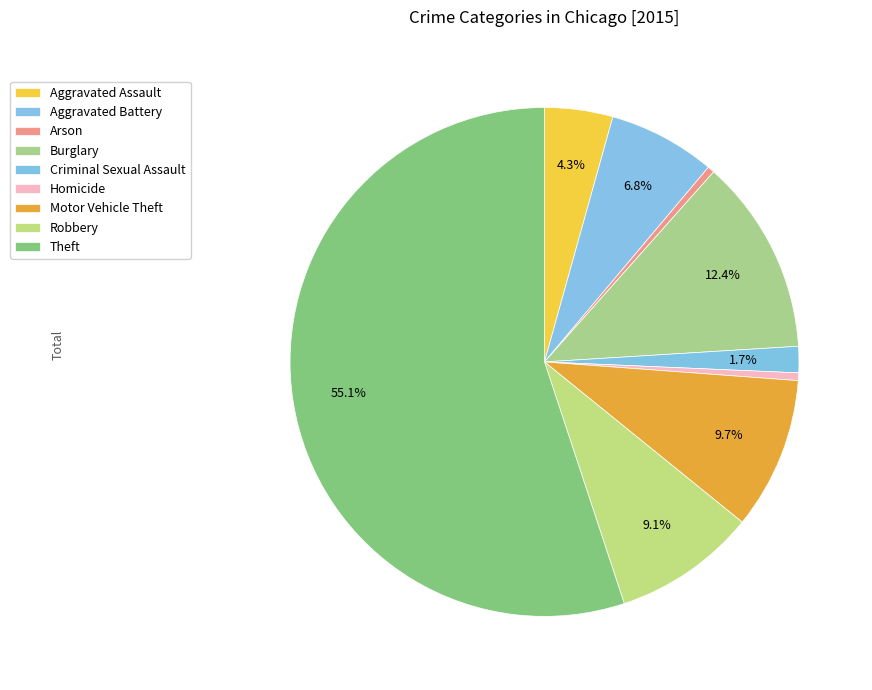

Does any single category account for the majority?

Yes